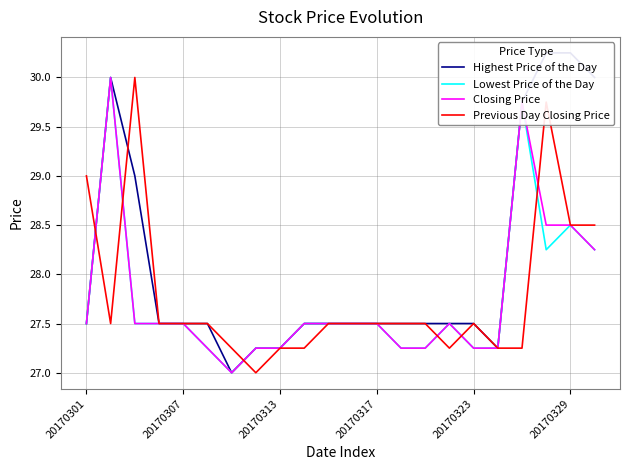

The Previous Day Closing Price series shows 42.4 at 10. True or false?

False